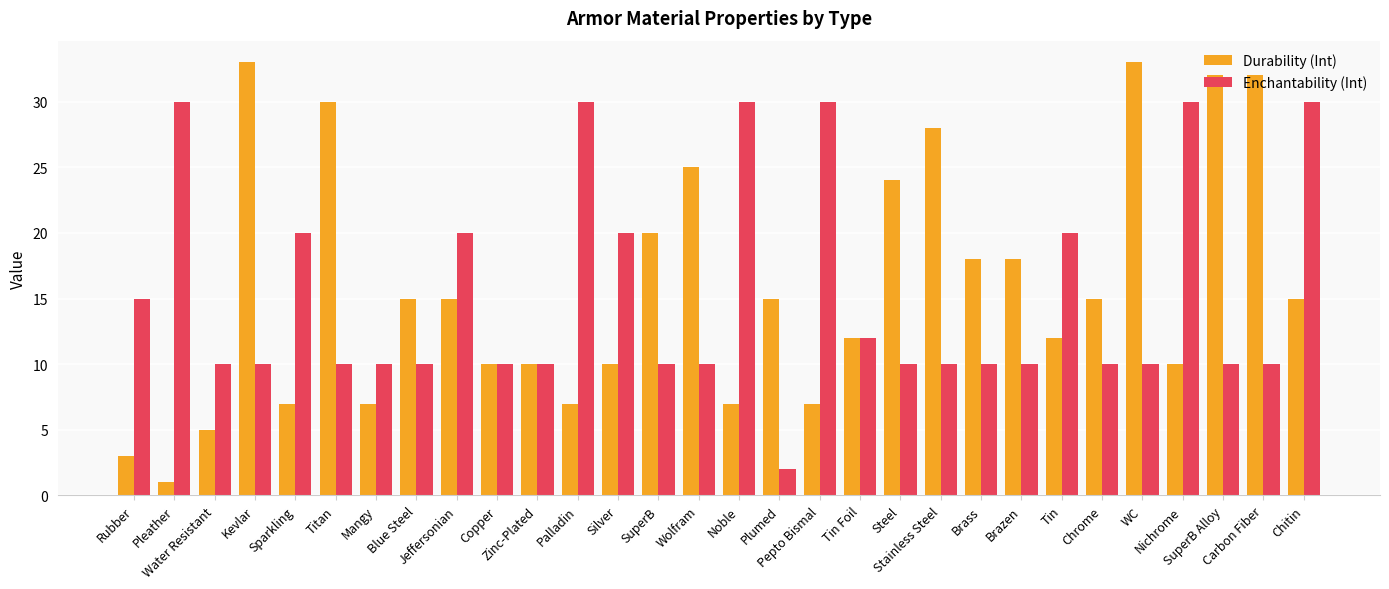

What is the sum of the Durability (Int) values at Zinc-Plated and Water Resistant?

15